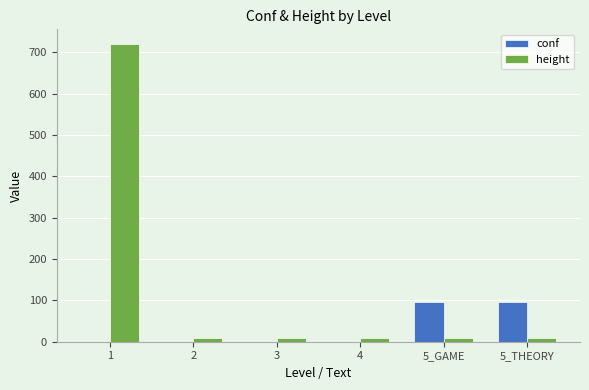

The value of conf at 2 is 0.0. True or false?

True